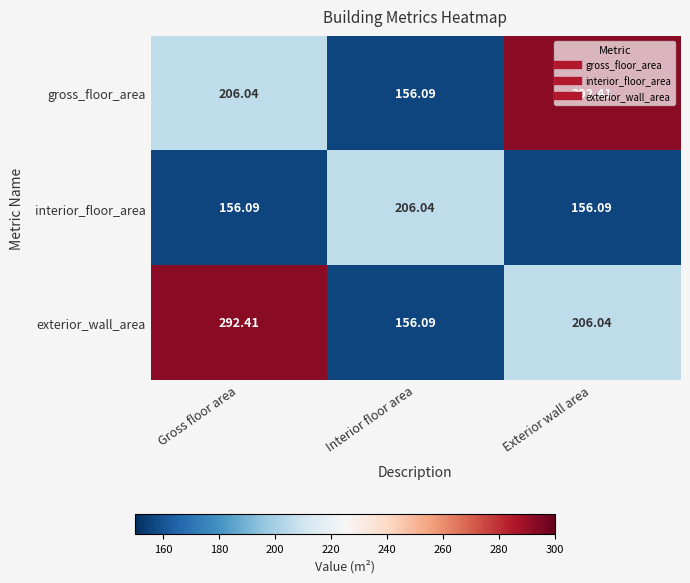

What is the total value across all series at Gross floor area?

654.5